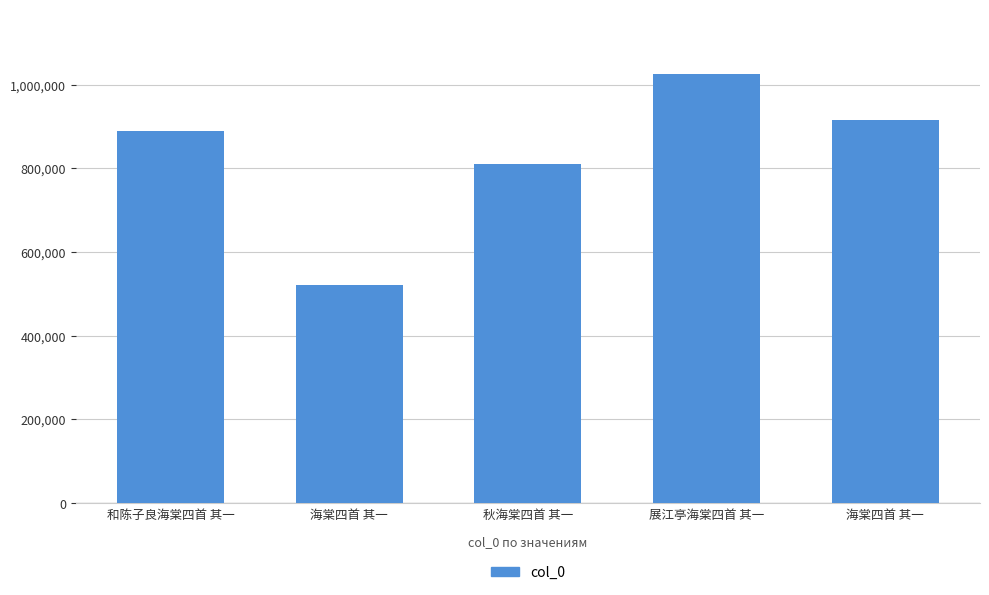

How many categories are shown in the chart?

5